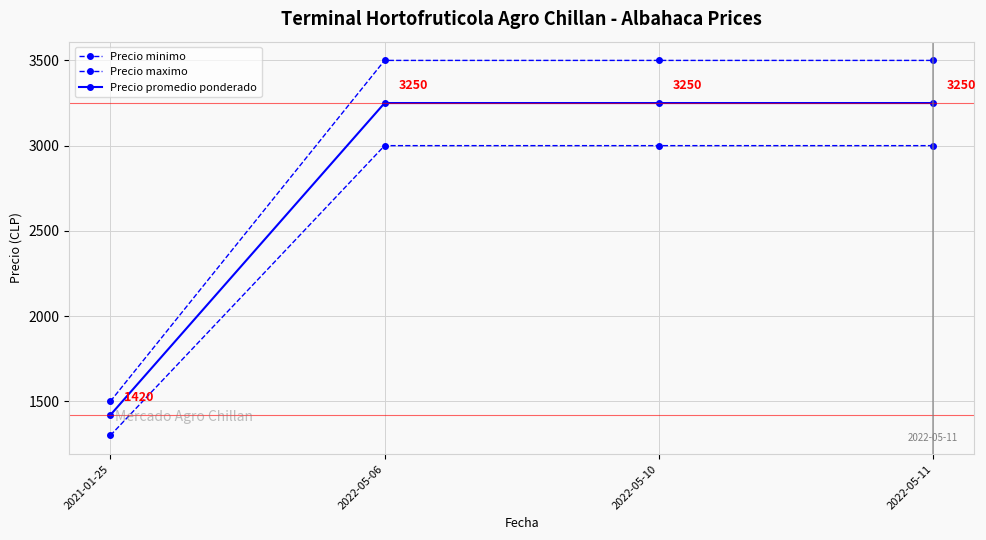

The value of Precio maximo at 2022-05-10 is 912. True or false?

False